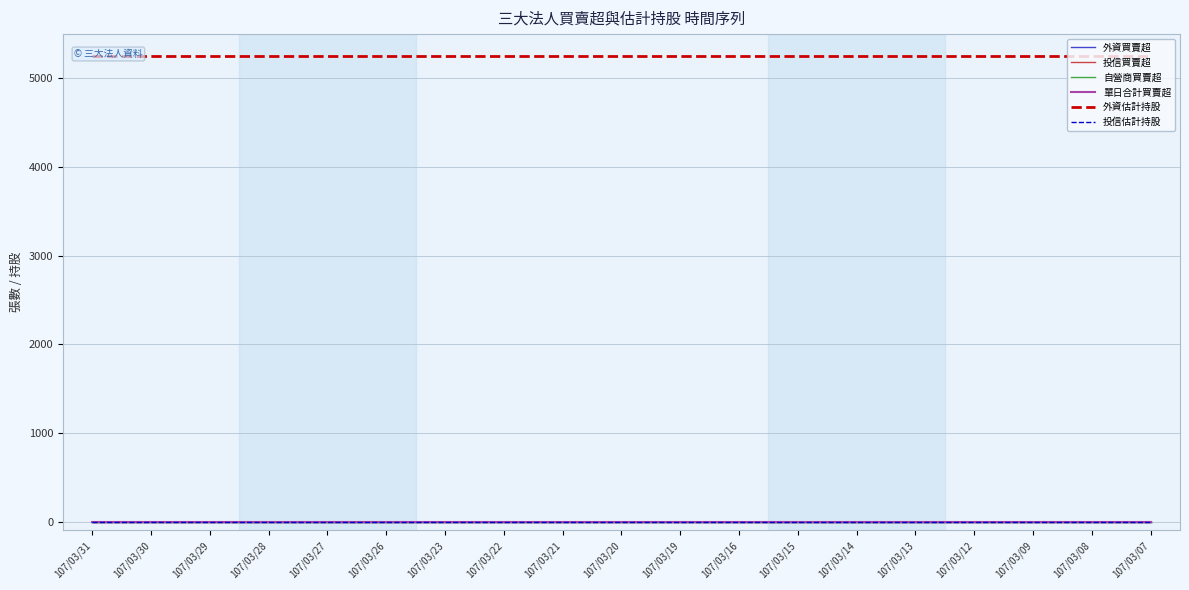

How many lines are shown in the chart?

6